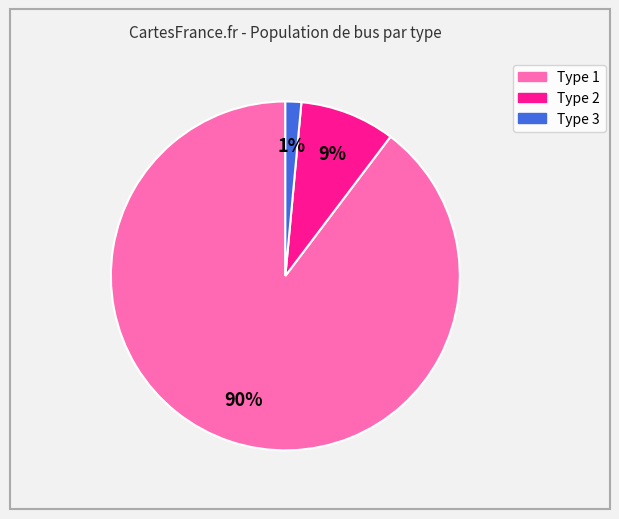

Is it true that Type 2 is 2% of the pie?

False